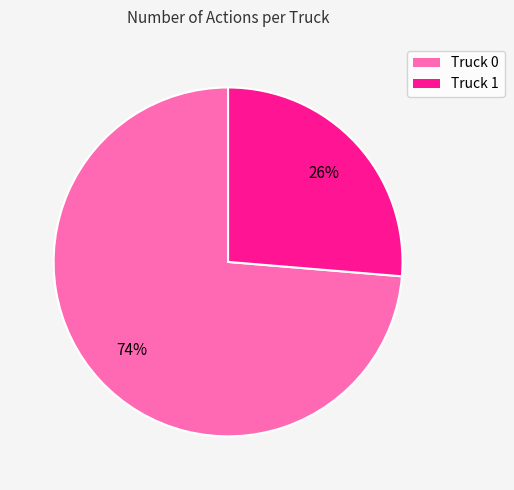

How many segments does this pie chart have?

2